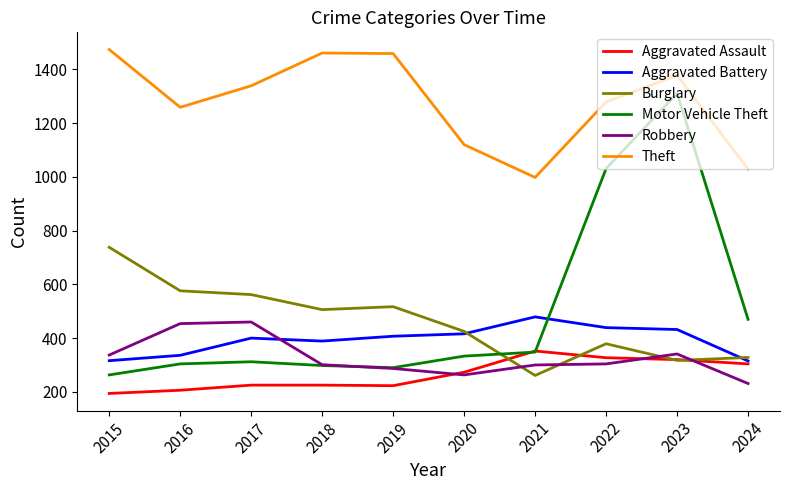

The Burglary series shows 425 at 2020. True or false?

True